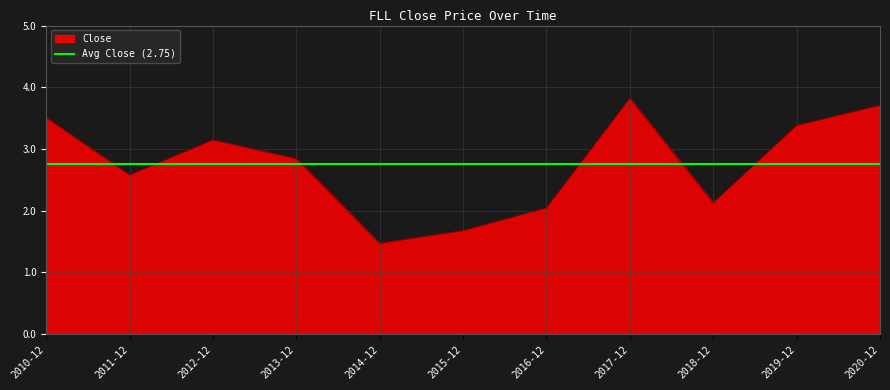

How many lines are shown in the chart?

1